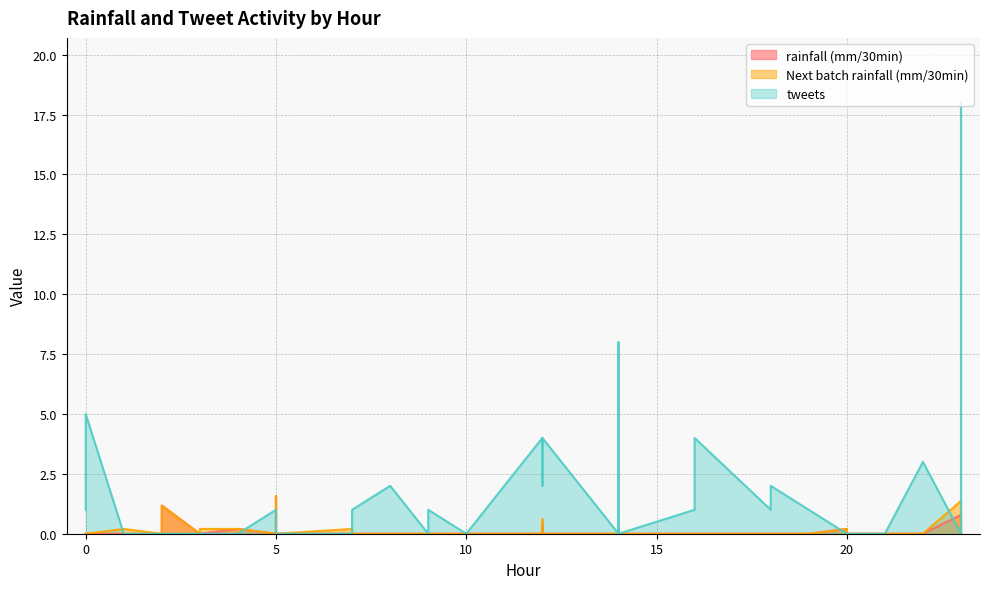

Which category has the lowest value in the Next batch rainfall (mm/30min) series?

9